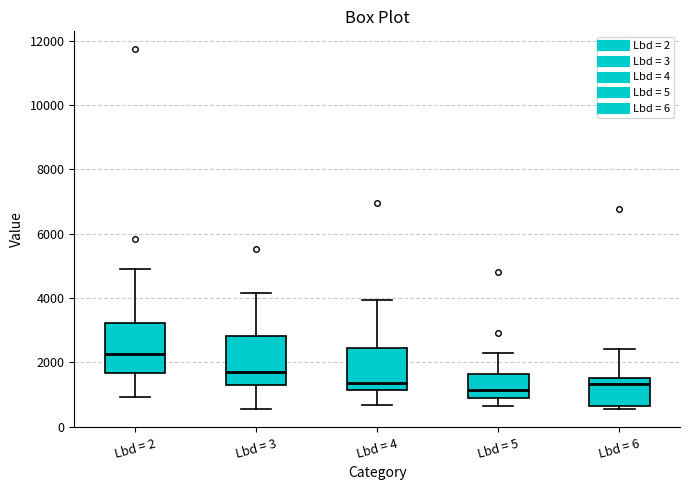

Reading left to right, transcribe this box plot: for each box, give where its median line is, the range the box spans, and where its two whiskers end, as read against the y-axis. The values are not printed on the chart, so give them approximately, as read against the axis.

Lbd = 2: median 2200, box 1600 to 3200, whiskers 1000 to 5000
Lbd = 3: median 1800, box 1200 to 2800, whiskers 600 to 4200
Lbd = 4: median 1400, box 1200 to 2400, whiskers 600 to 4000
Lbd = 5: median 1200, box 800 to 1600, whiskers 600 to 2200
Lbd = 6: median 1400, box 600 to 1600, whiskers 600 (just below the box's lower edge) to 2400